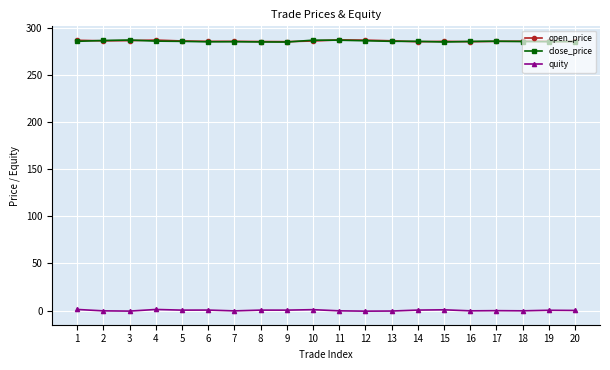

What is the difference between the highest and lowest values at 15?

284.9